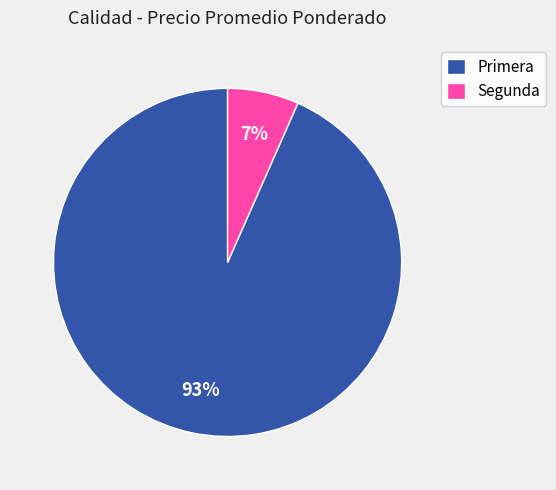

The Segunda slice represents 7% of the pie. True or false?

True